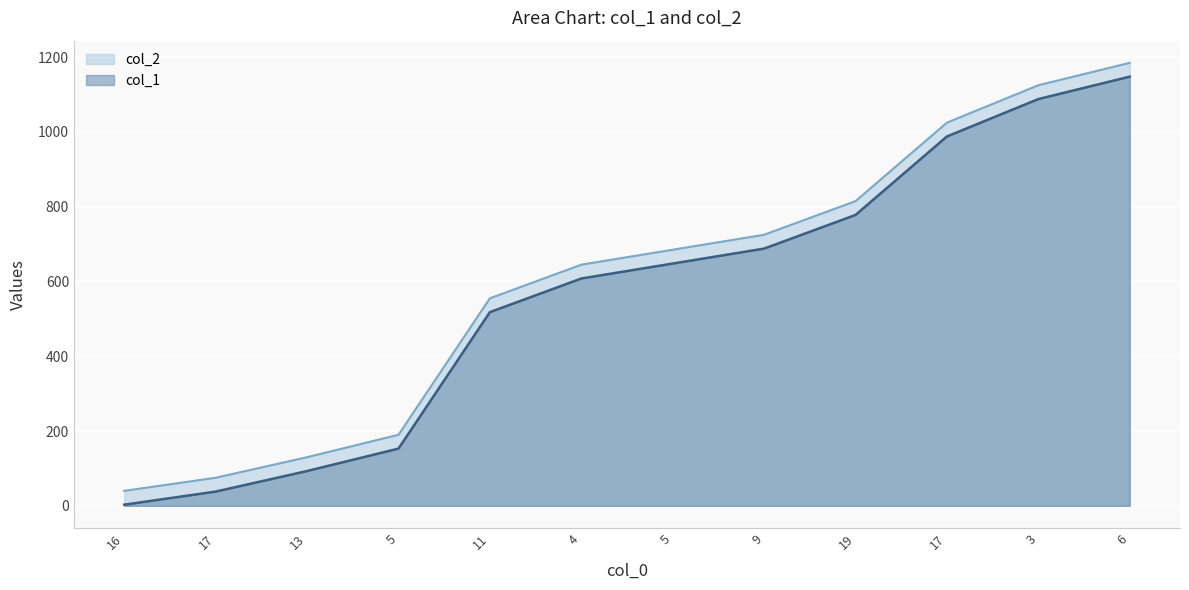

Does the chart display data point markers on the line(s)?

No